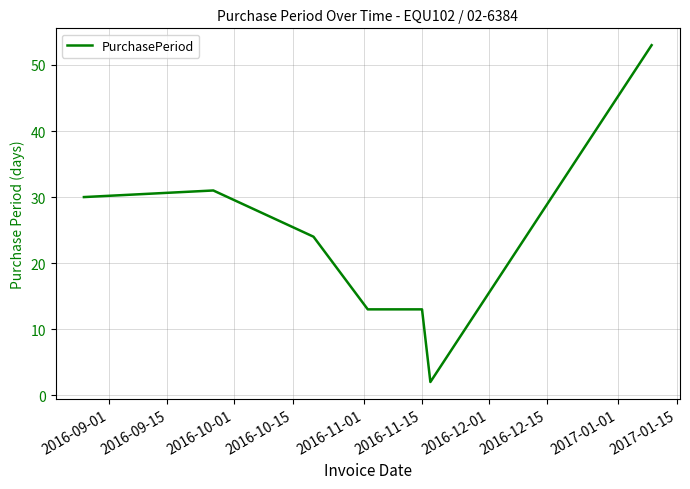

What is the sum of all values?

166